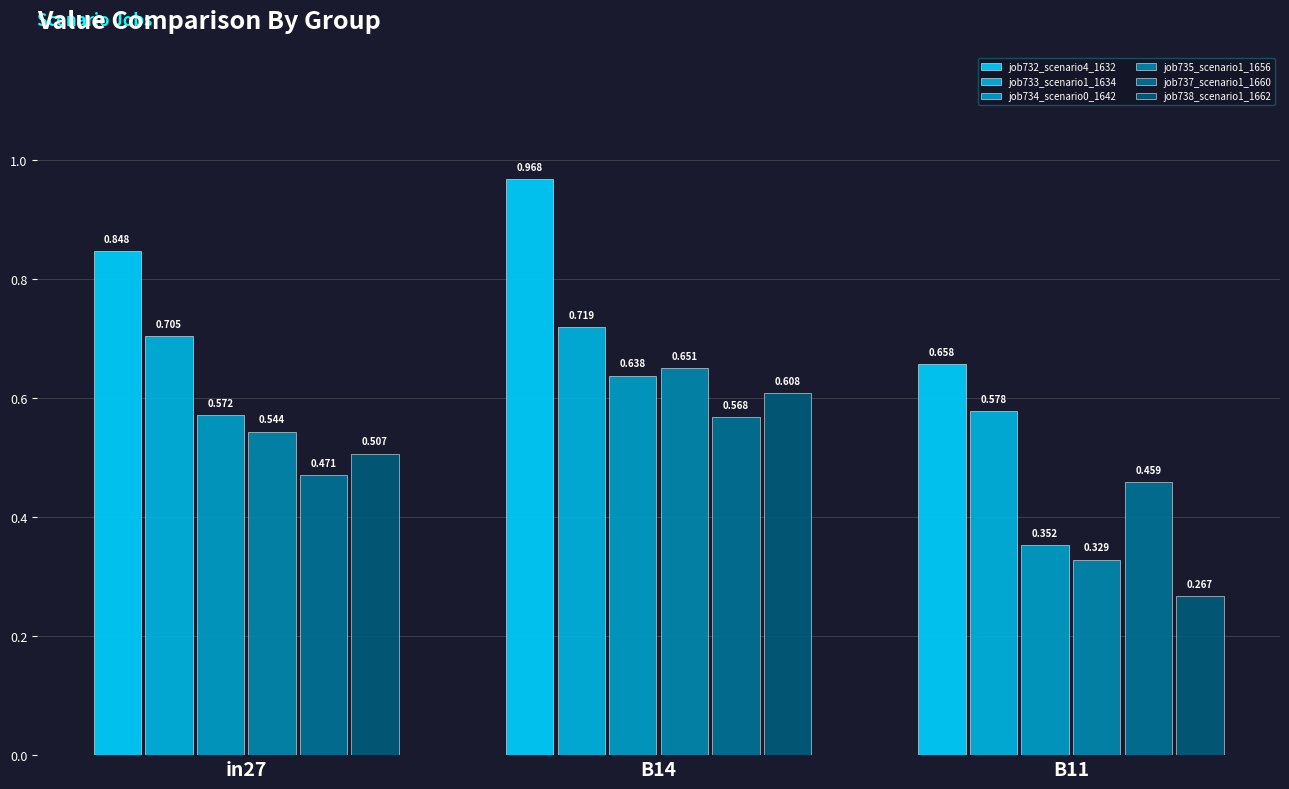

Which series has the widest spread of values?

job738_scenario1_1662